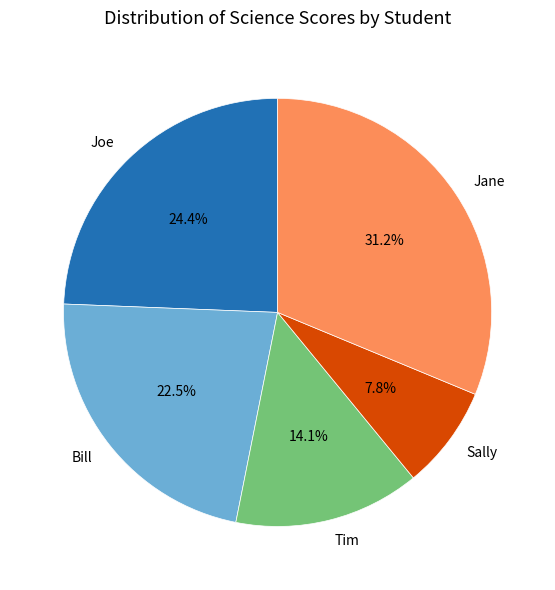

How many slices are in this pie chart?

5